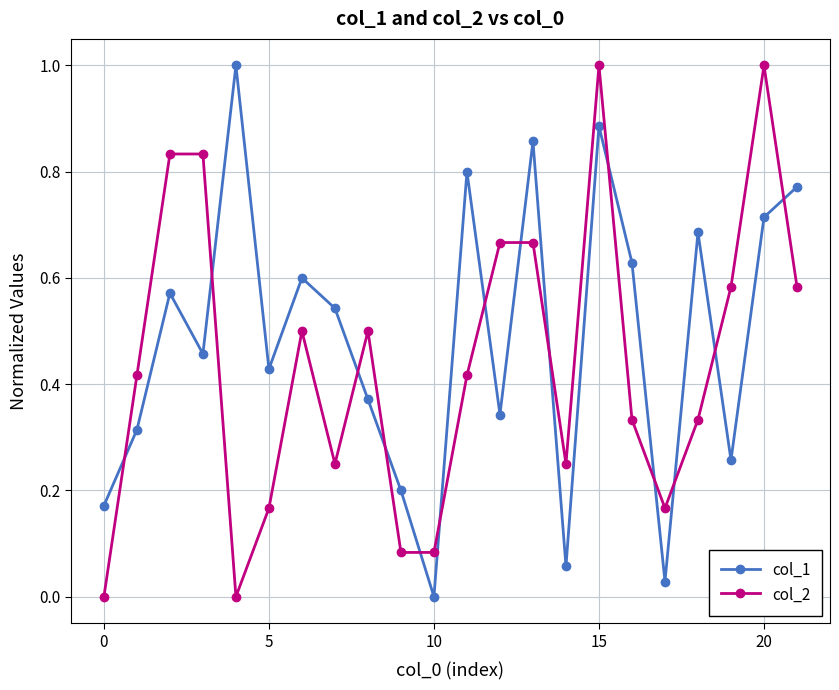

What is the maximum value shown in the chart?

1.0